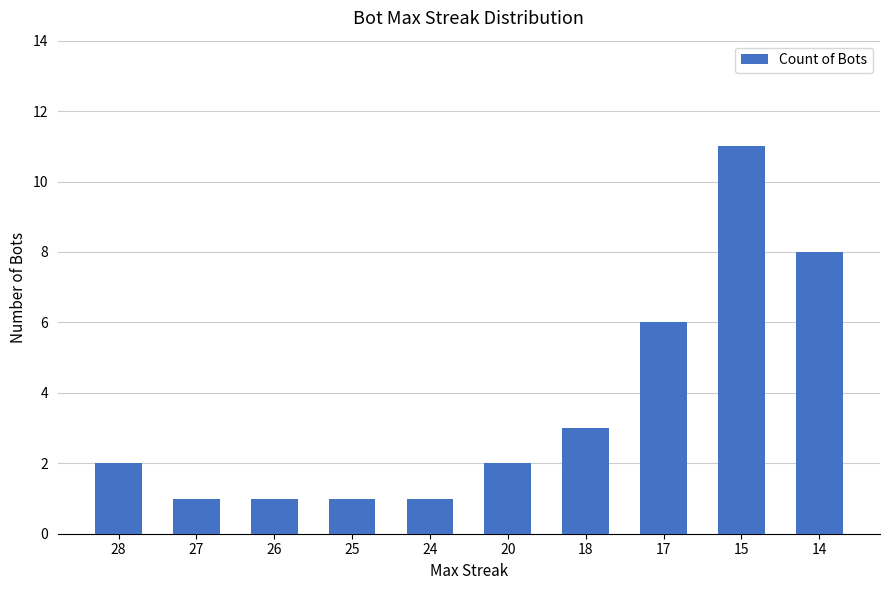

What is the greatest value displayed?

11